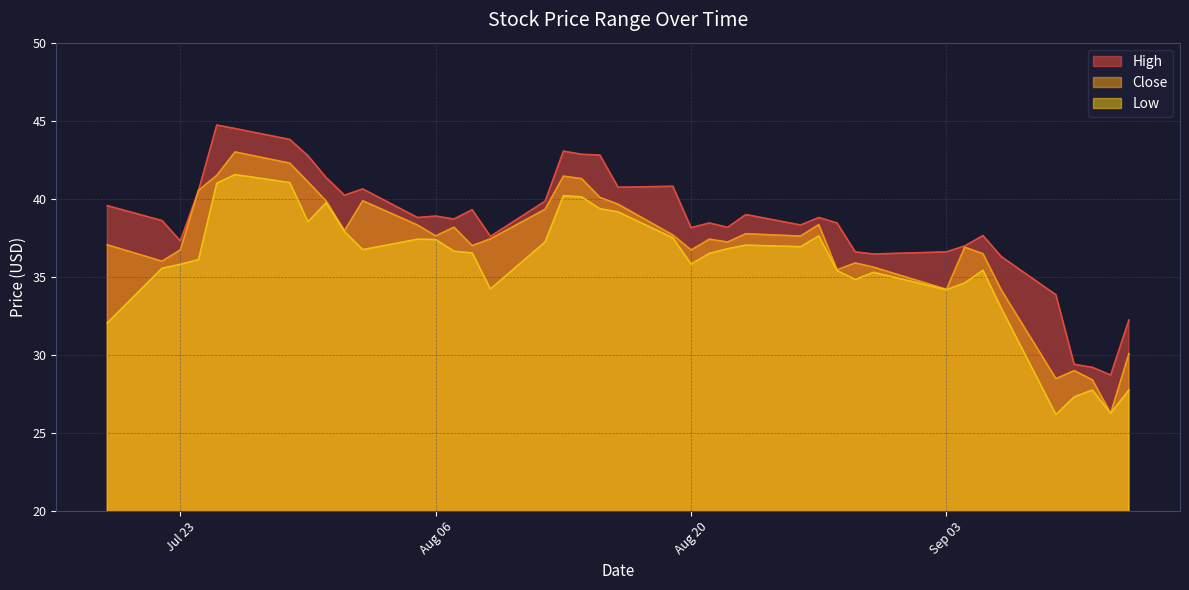

The value of Close at 2019-09-05 is 36.5. True or false?

True